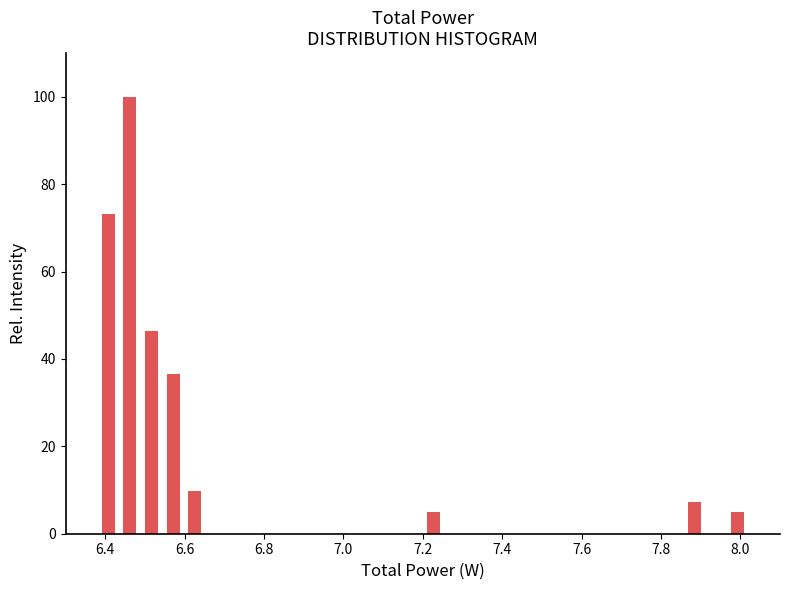

Read against the x-axis, roughly where is the centre of the tallest bar?

6.46